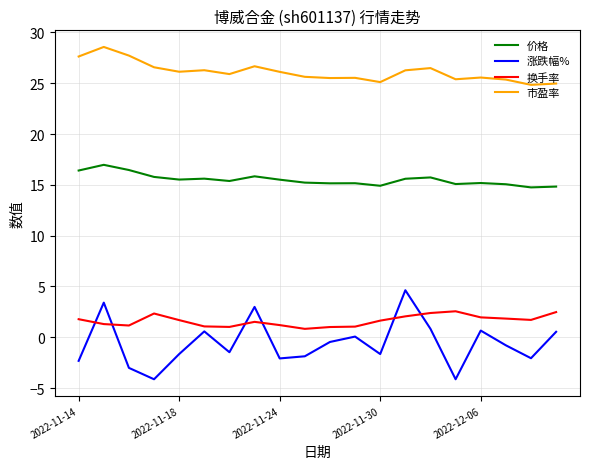

True or false: 市盈率 and 换手率 intersect in this chart.

False